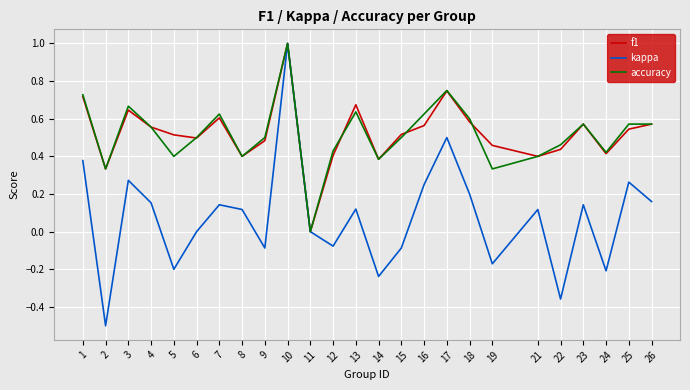

Where is the first local minimum for kappa?

2